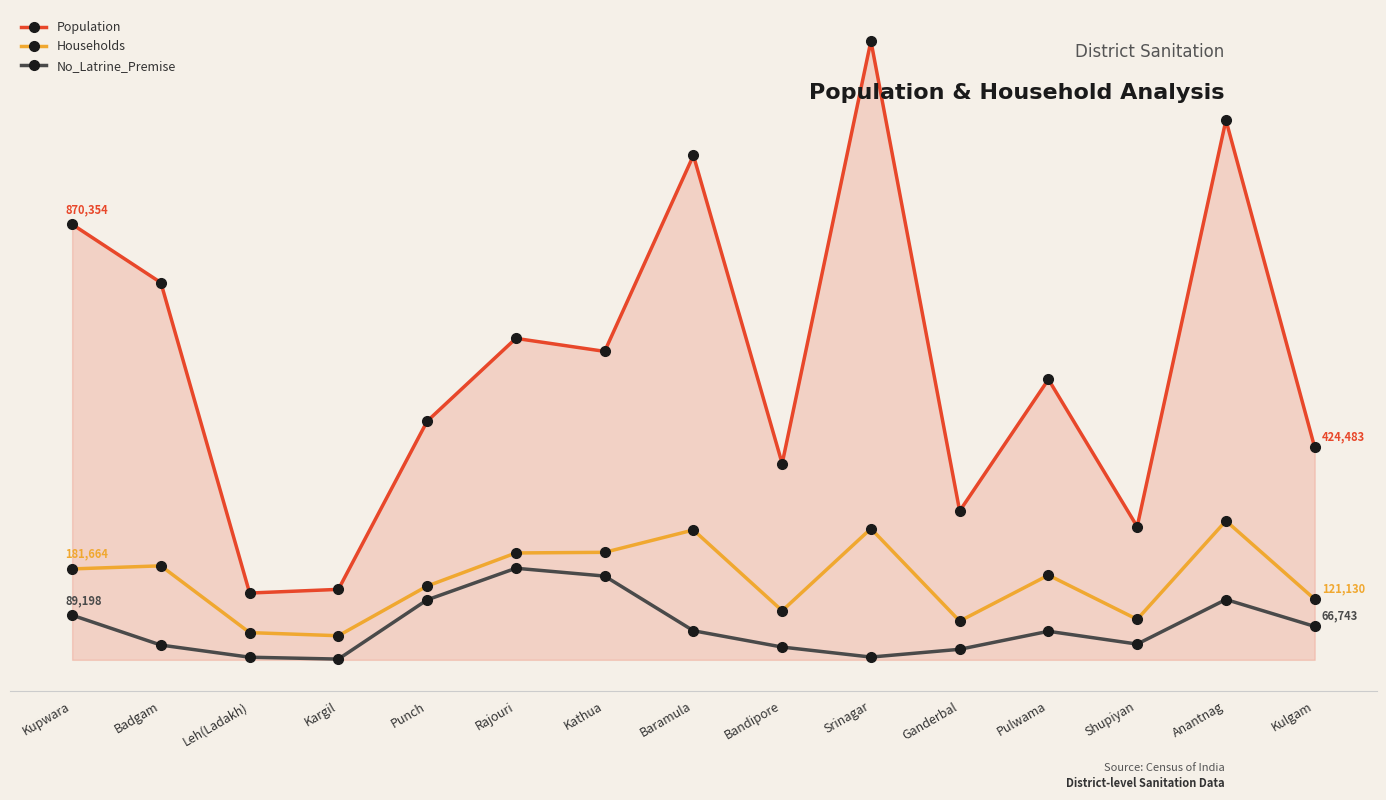

What is the greatest value displayed?

1236829